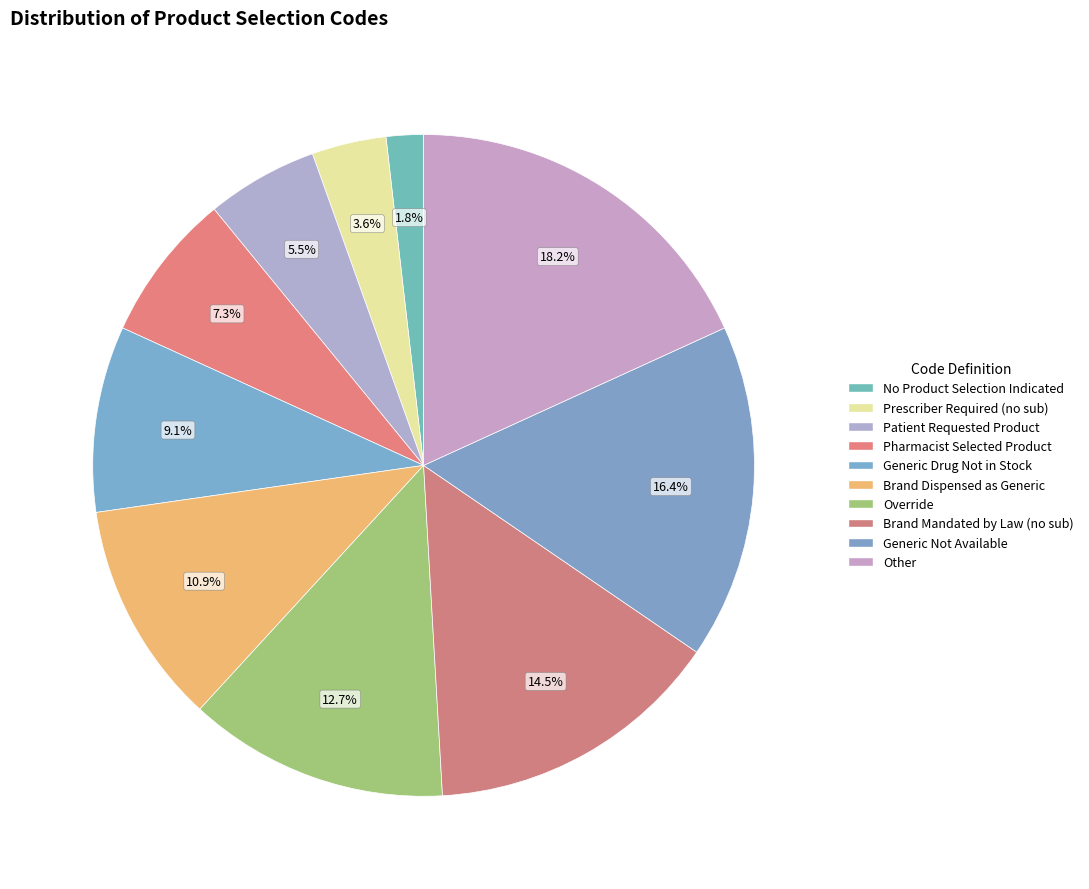

How many segments does this pie chart have?

10